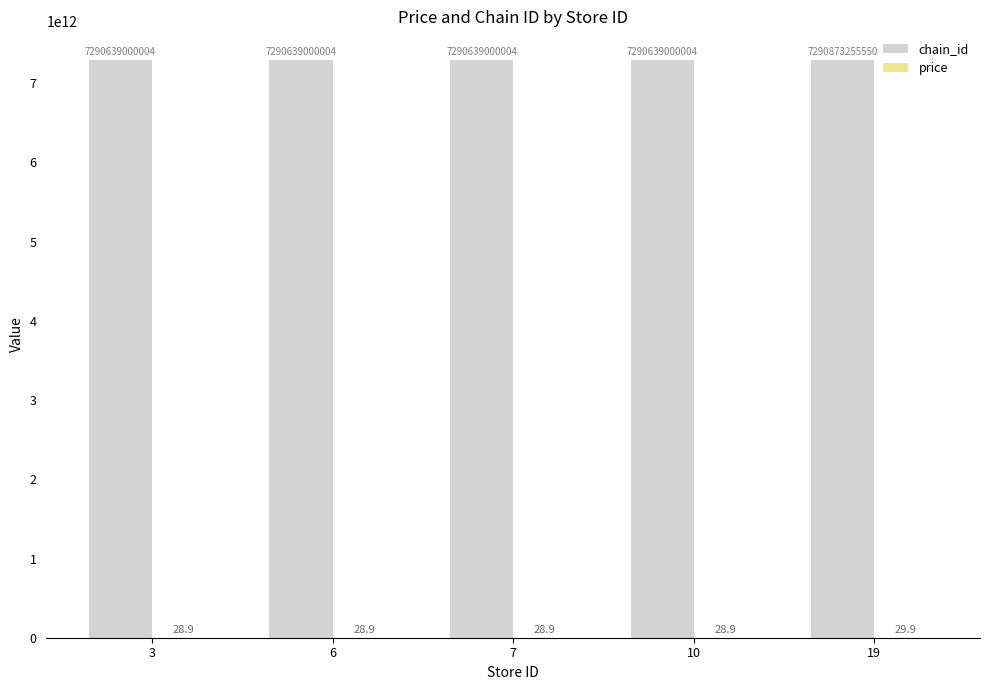

At which category does the chart reach its peak across all series?

19